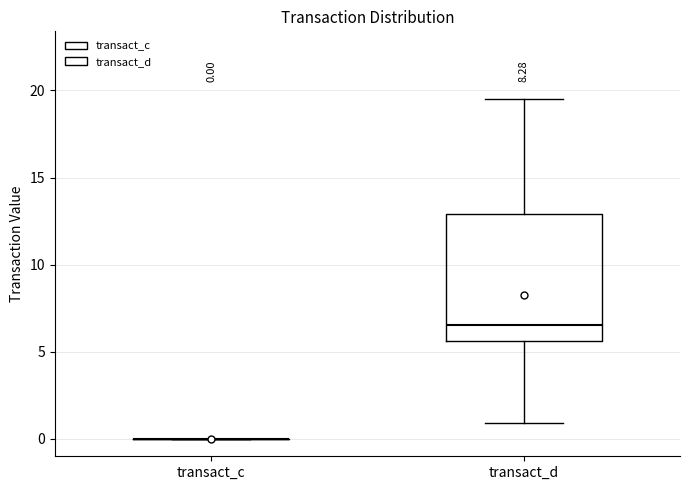

Comparing the boxes themselves (not the whiskers), which one is the tallest?

transact_d